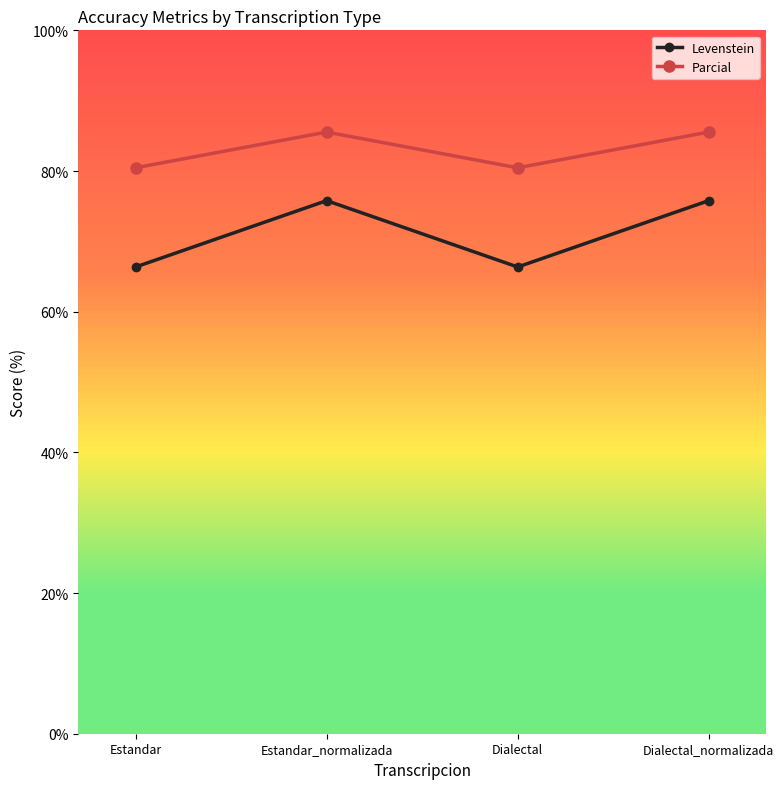

Reading left to right, what are all the values shown in this chart?

Levenstein: Estandar=66.4	Estandar_normalizada=75.8	Dialectal=66.4	Dialectal_normalizada=75.8
Parcial: Estandar=80.5	Estandar_normalizada=85.5	Dialectal=80.5	Dialectal_normalizada=85.5